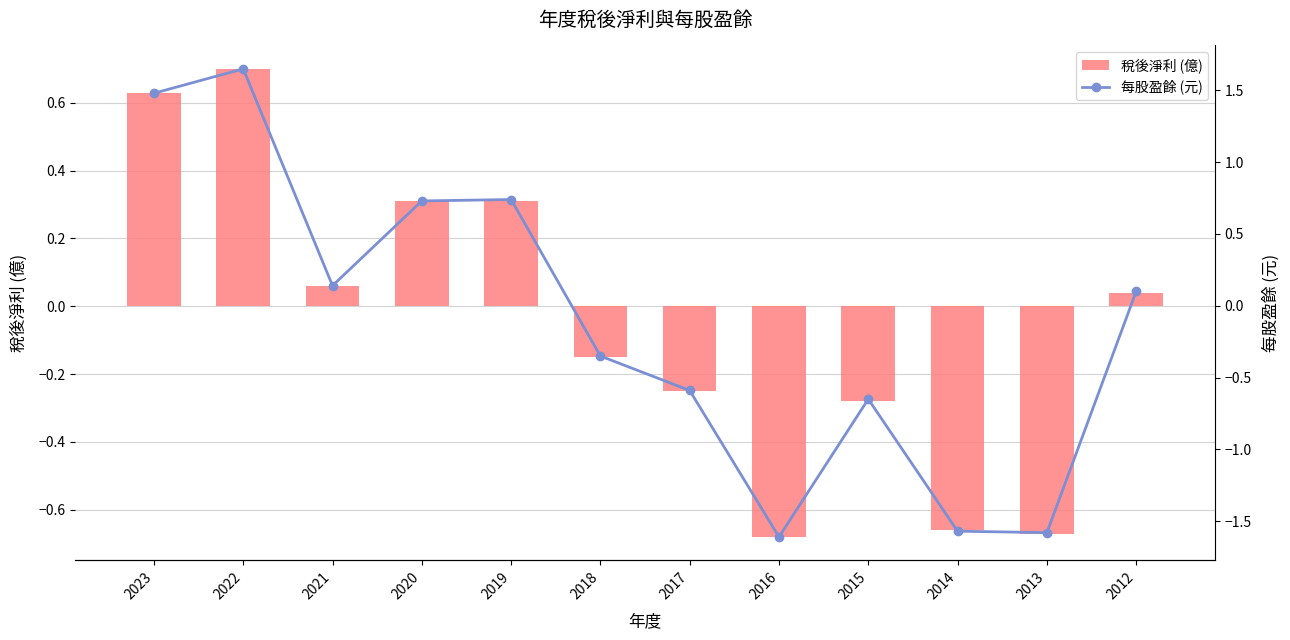

What is the difference between the maximum and second lowest values in the 每股盈餘 (元) series?

3.2